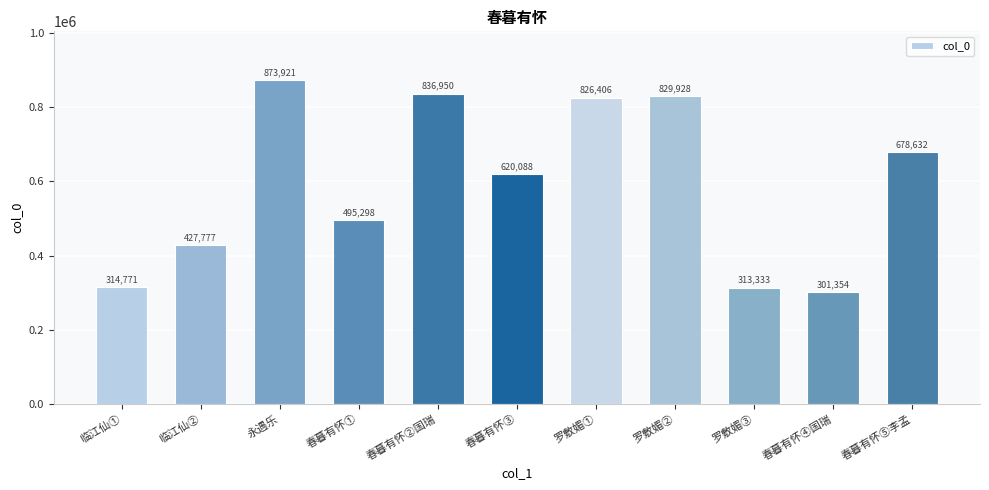

How many bars are there in total?

11